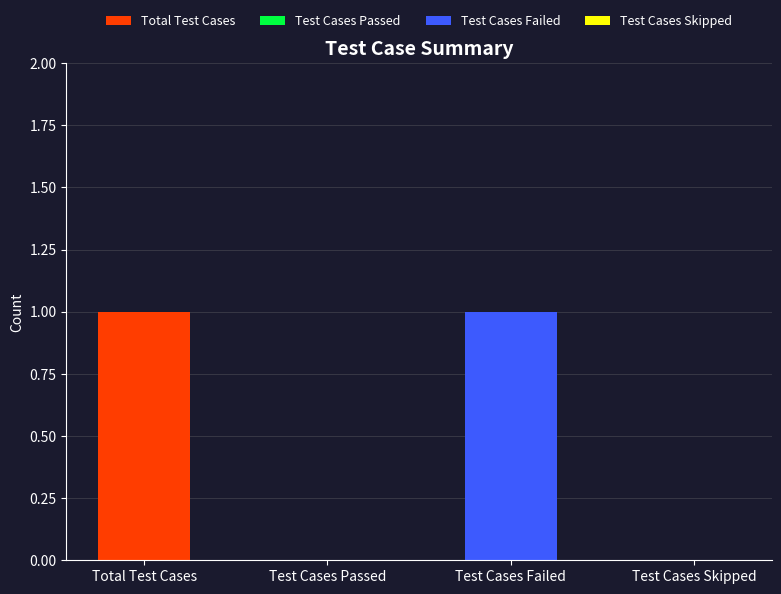

How many values are below 1?

2